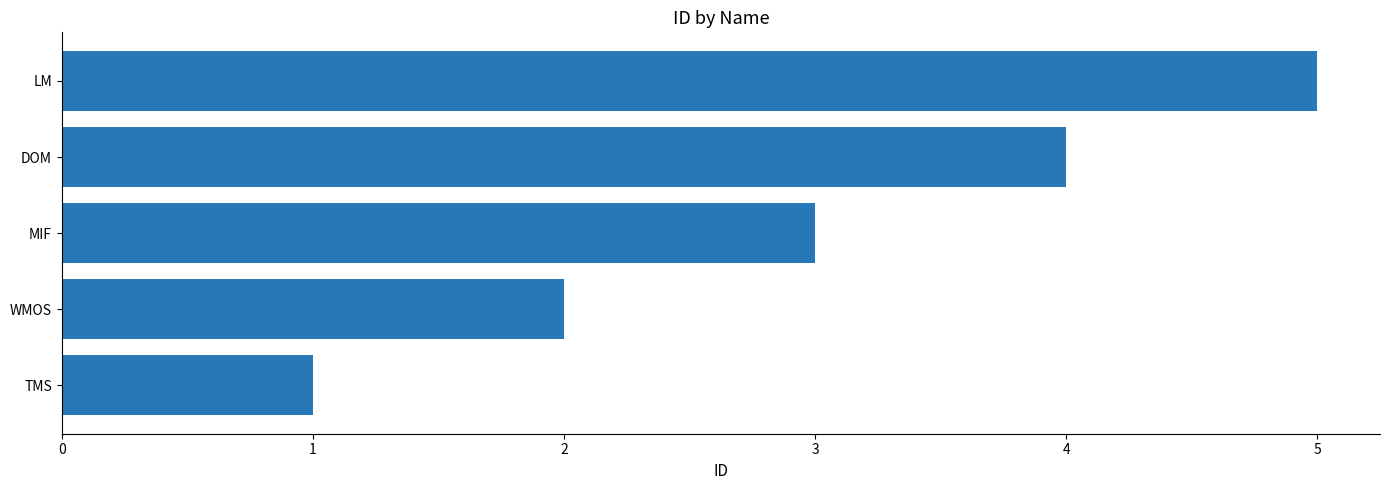

What is the smallest value displayed?

1